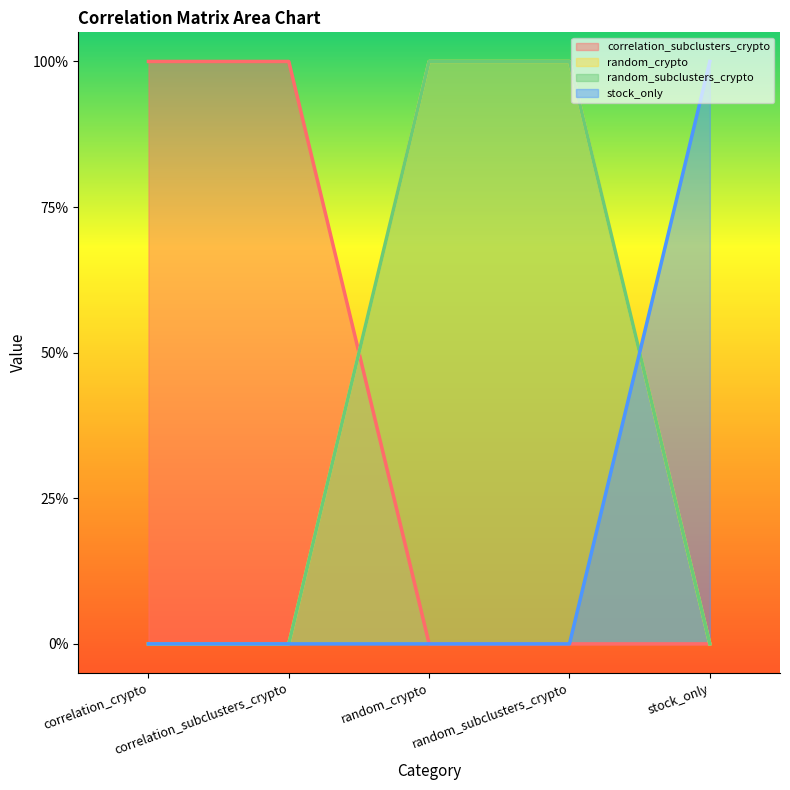

Does the chart have visible grid lines?

No